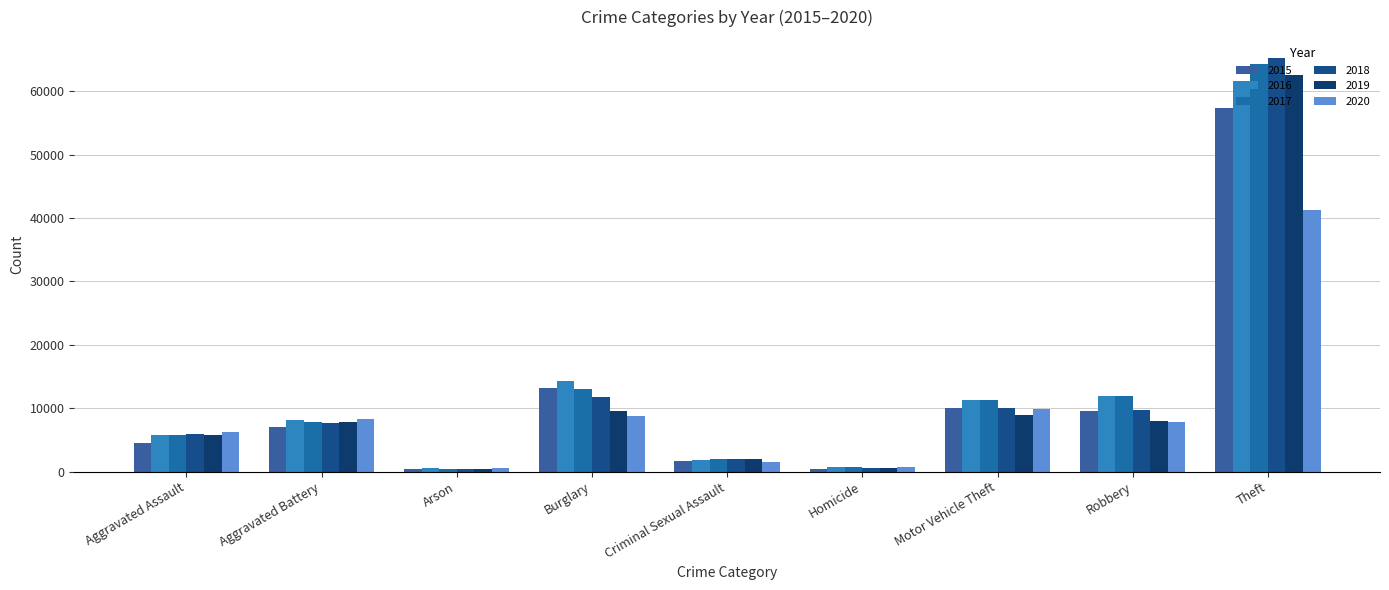

What is the average value of the 2018 series?

12606